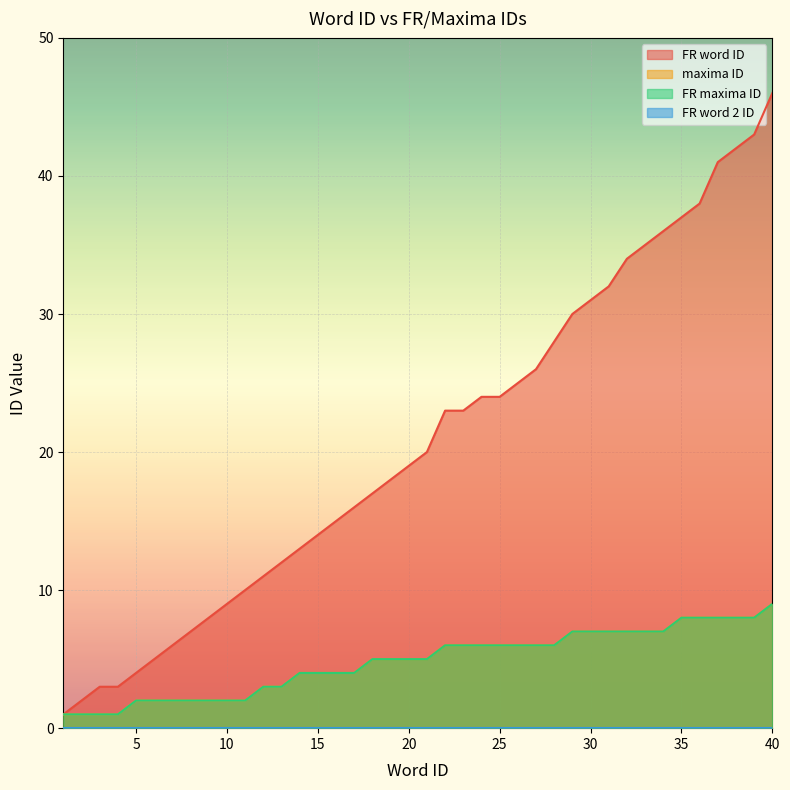

At which label does FR maxima ID reach its peak?

40